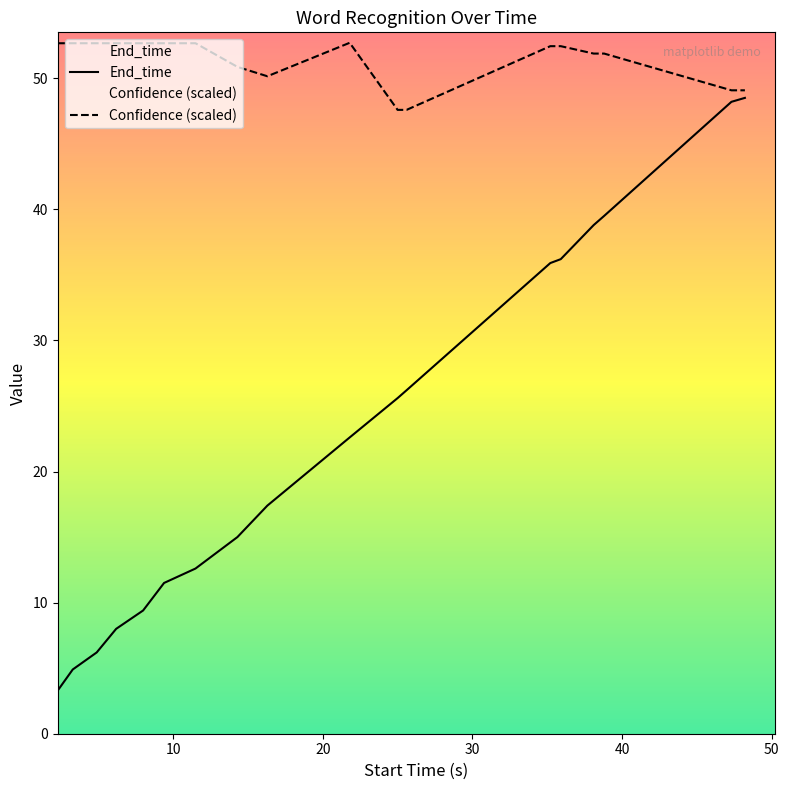

What is the lowest value of the End_time series?

3.3